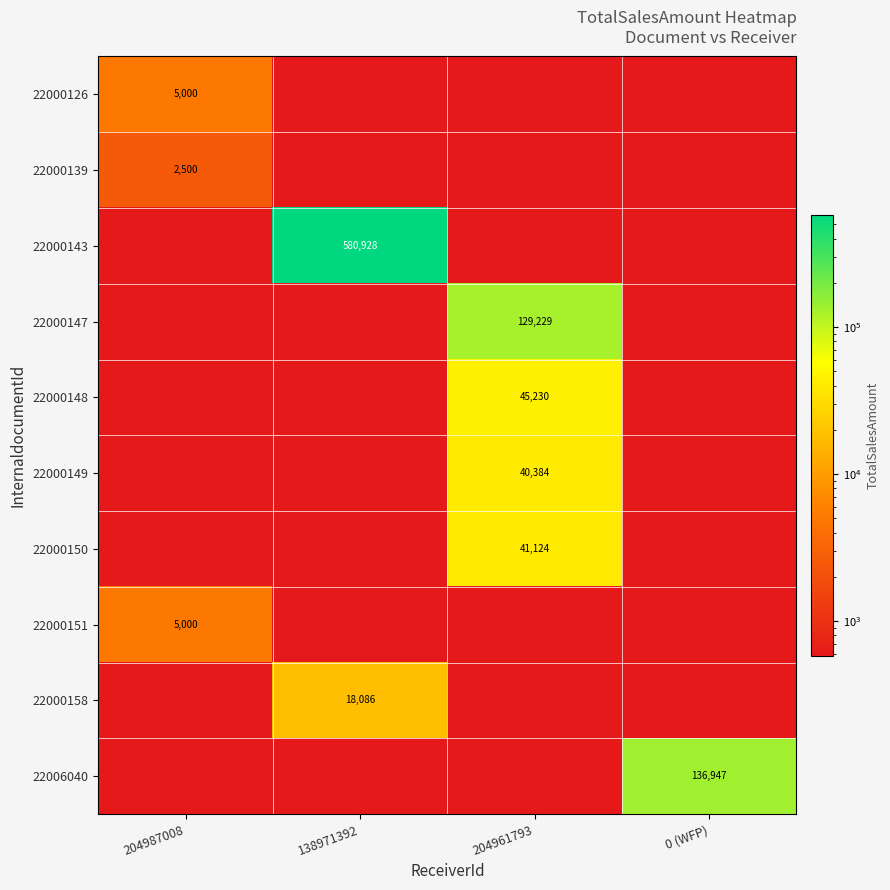

Between 204961793 and 204987008, which is larger?

204987008